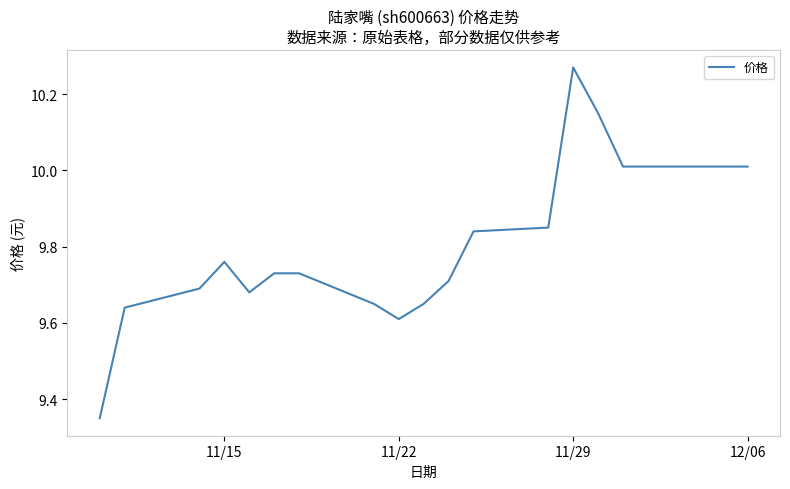

What is the difference between the maximum and minimum values?

0.9